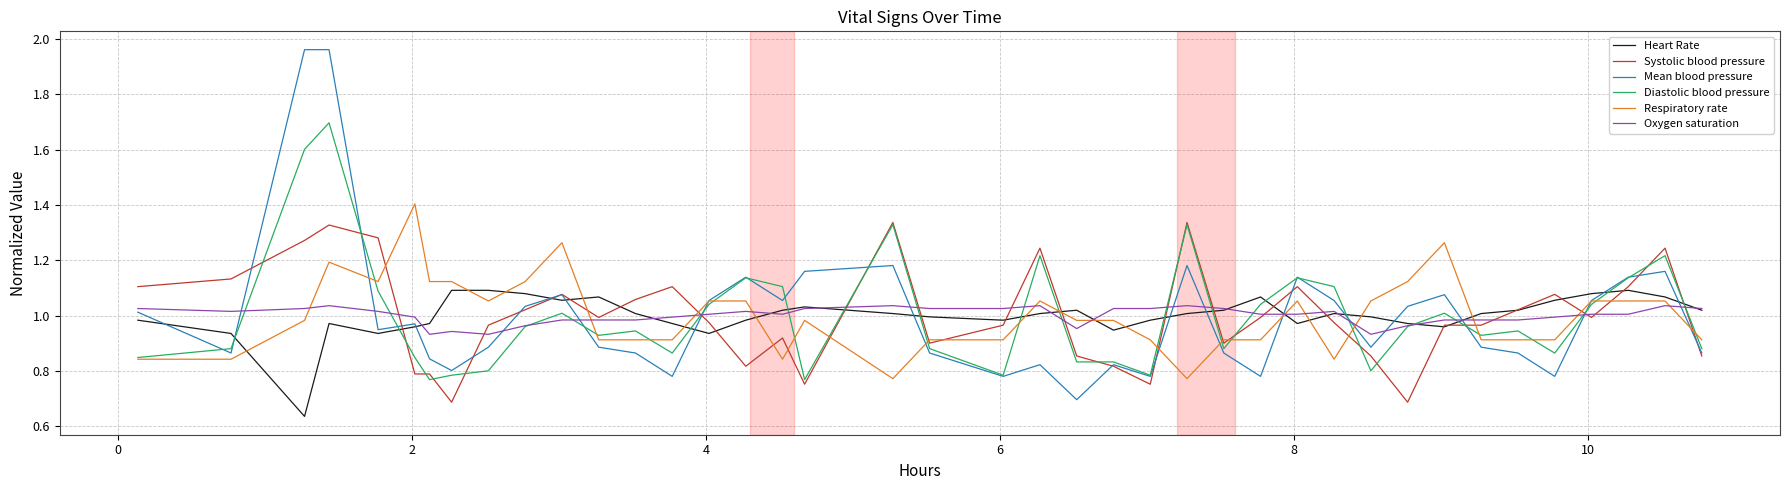

What is the maximum value for Respiratory rate?

1.4